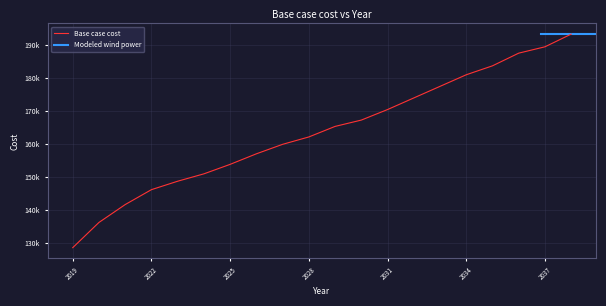

Read the value at 2037.

189324.0